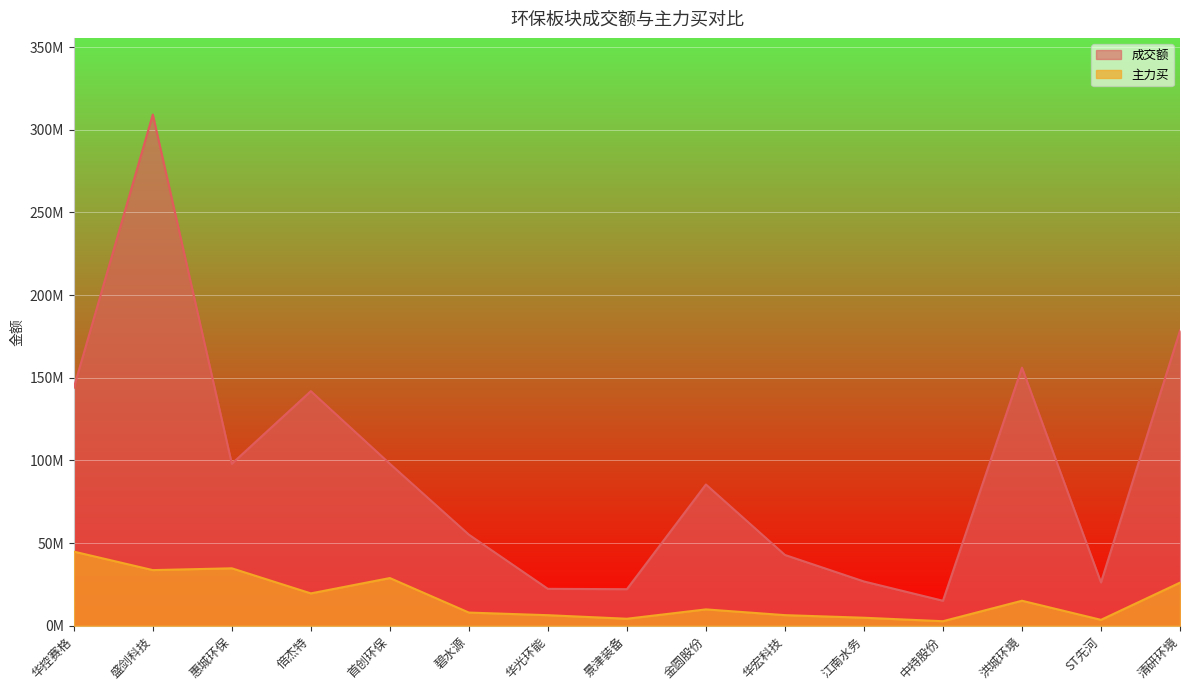

The 主力买 series shows 41289154 at 清研环境. True or false?

False